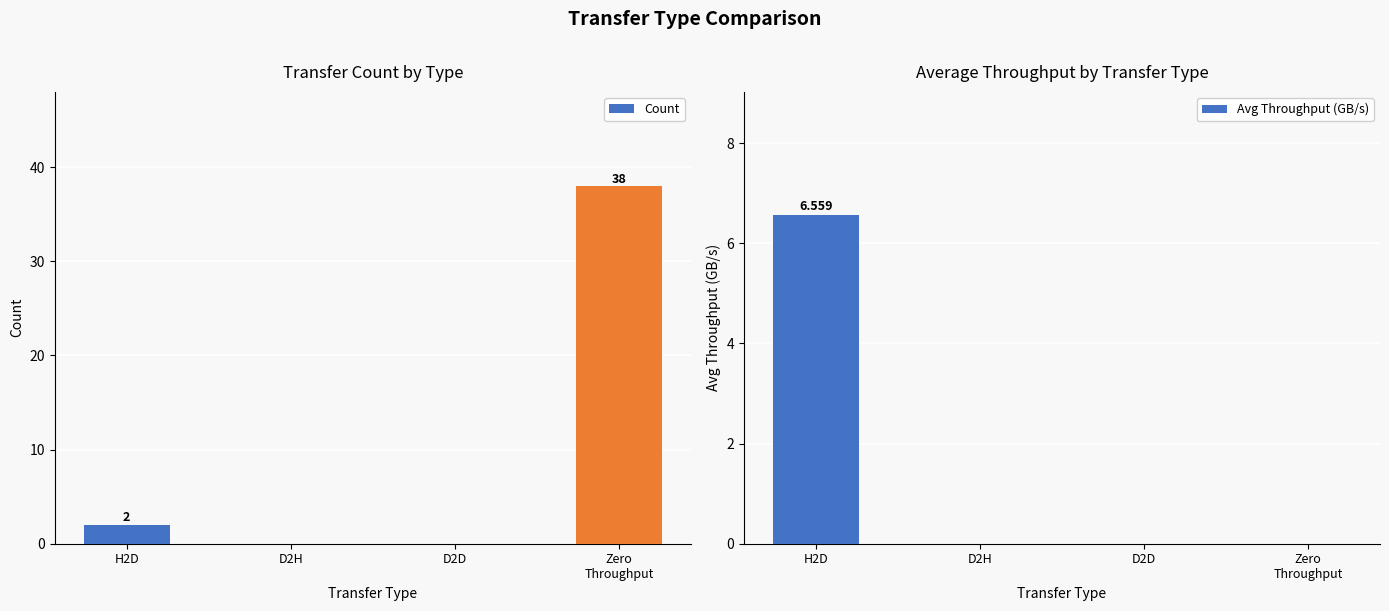

What is the spread (max minus min) of values at Zero
Throughput?

38.0